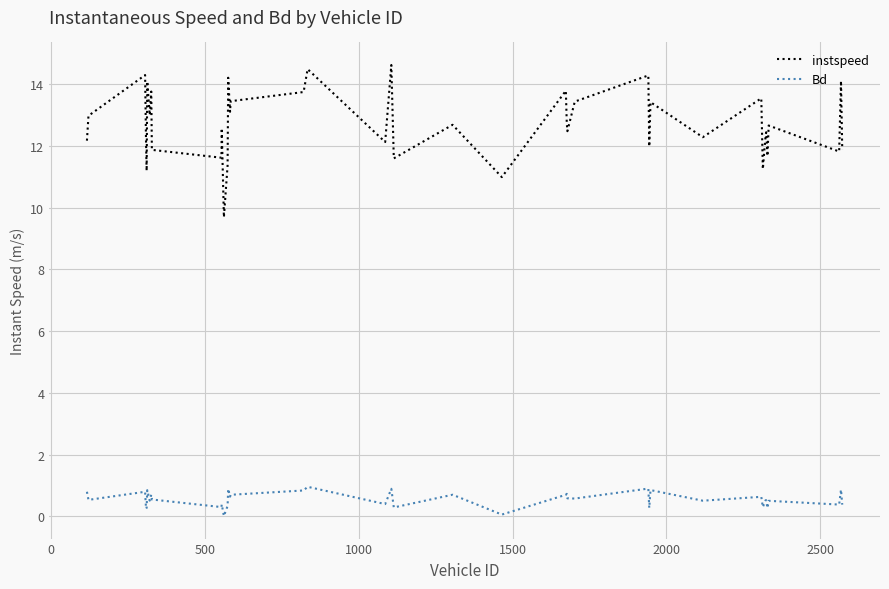

Rank the series by their maximum value, from lowest to highest.

Bd, instspeed